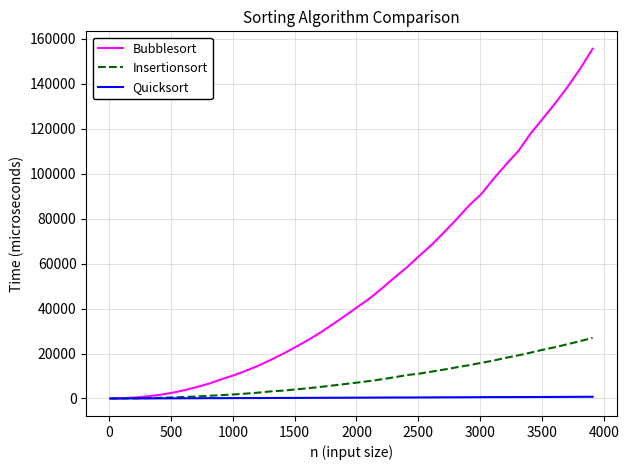

List the series in order of their overall mean, lowest first.

Quicksort, Insertionsort, Bubblesort